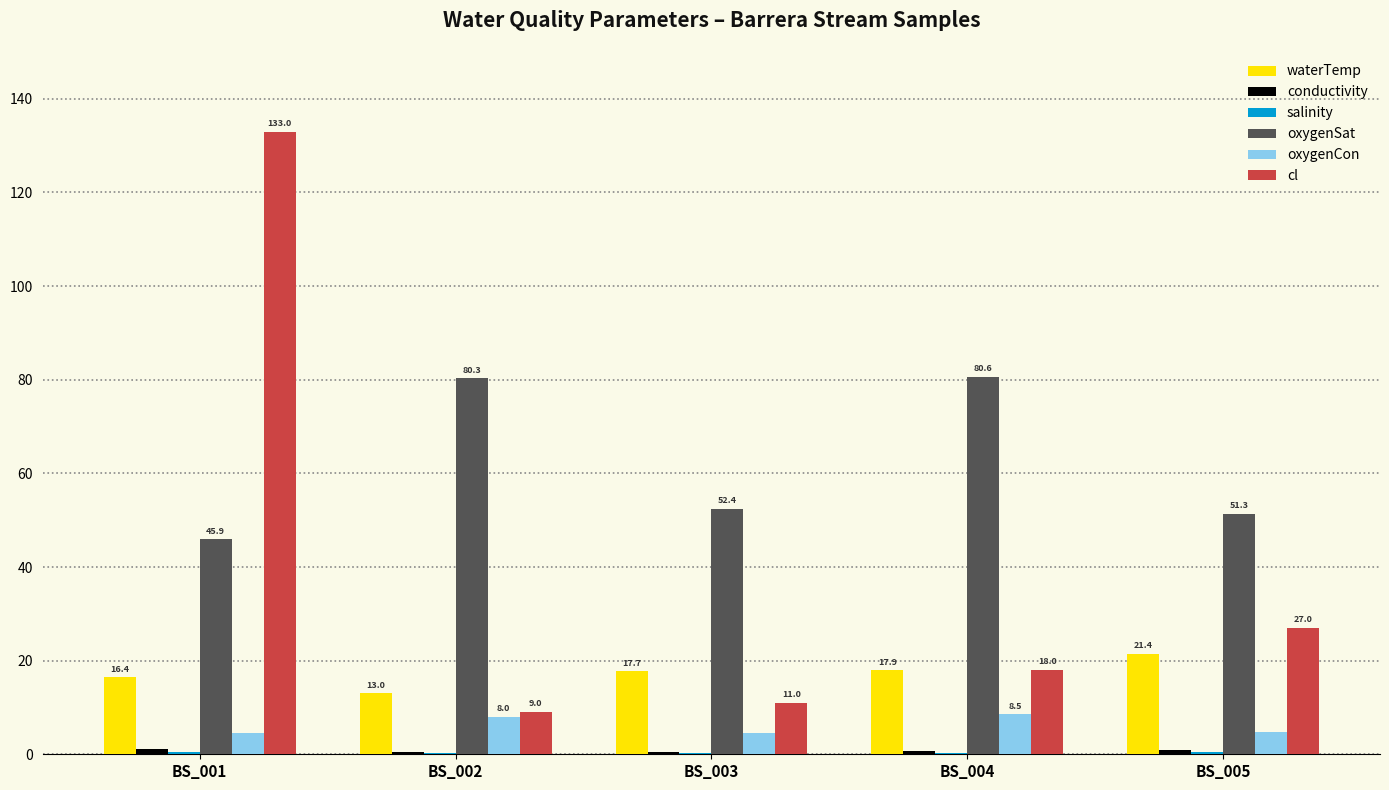

What is the sum of all cl values?

198.0